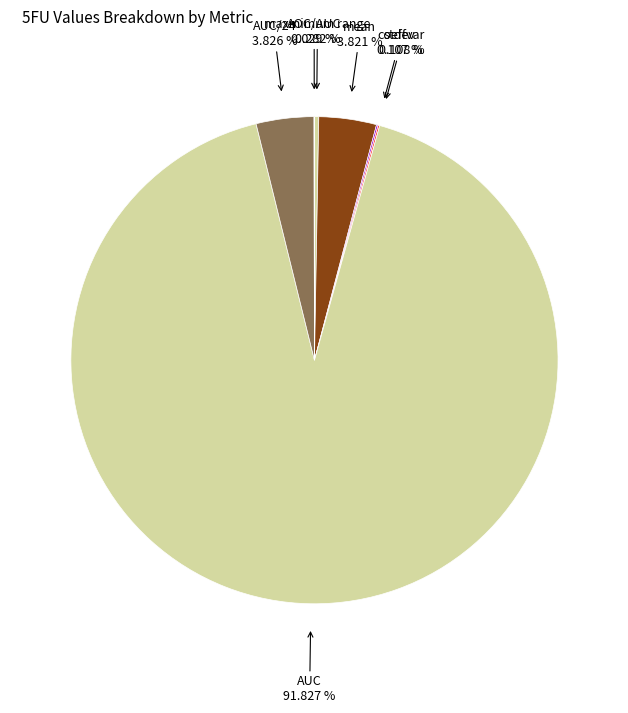

How many slices are in this pie chart?

7